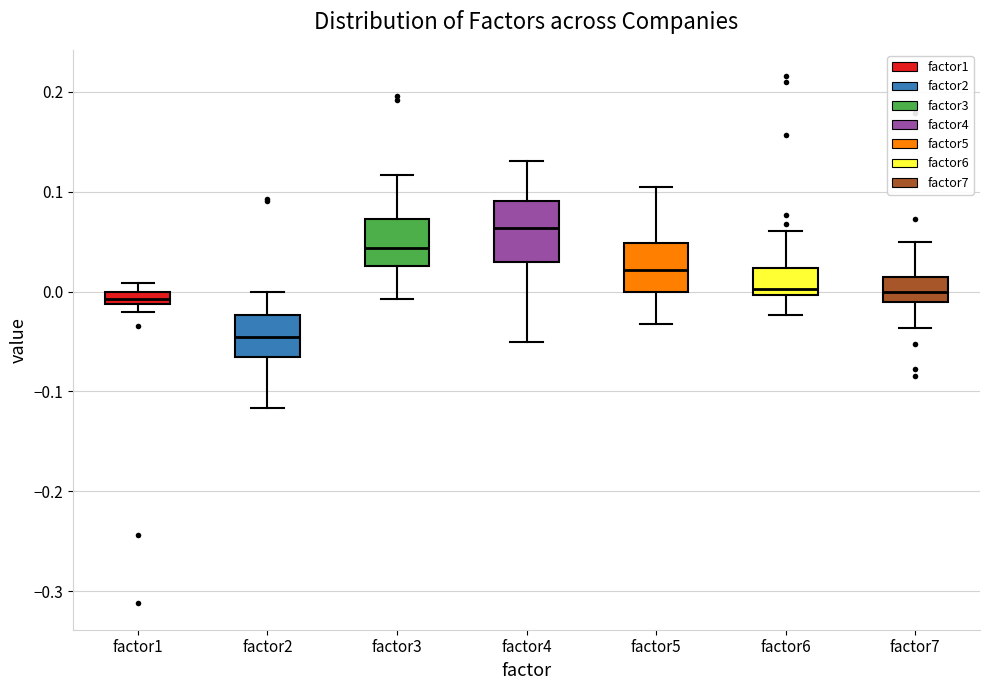

Which box is the tallest, from its lower edge to its upper edge?

factor4